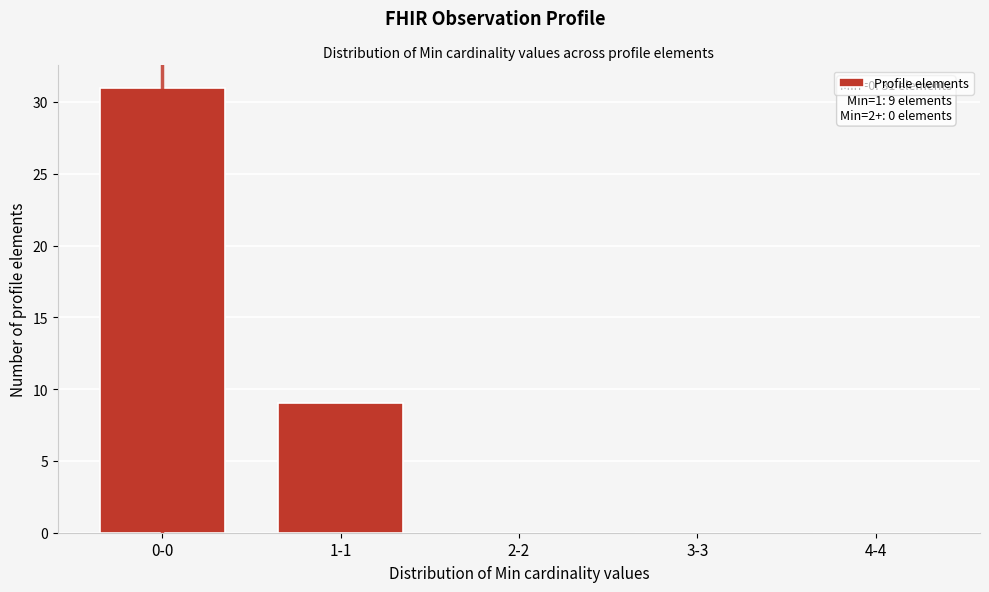

Reading left to right, extract all data points from this chart.

0-0=31	1-1=9	2-2=0	3-3=0	4-4=0